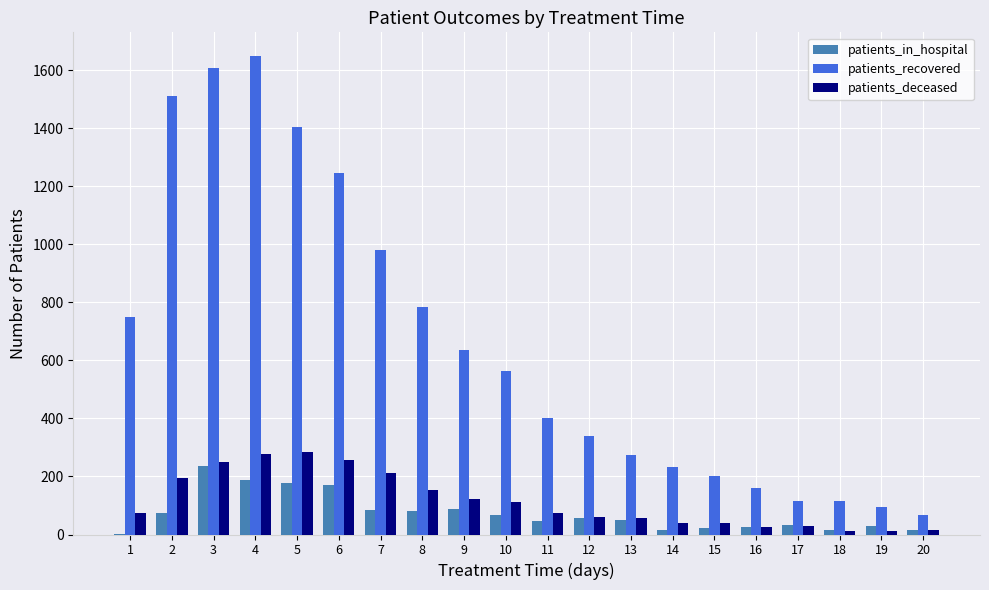

What is the approximate value of patients_in_hospital at 8, to the nearest 5?

80